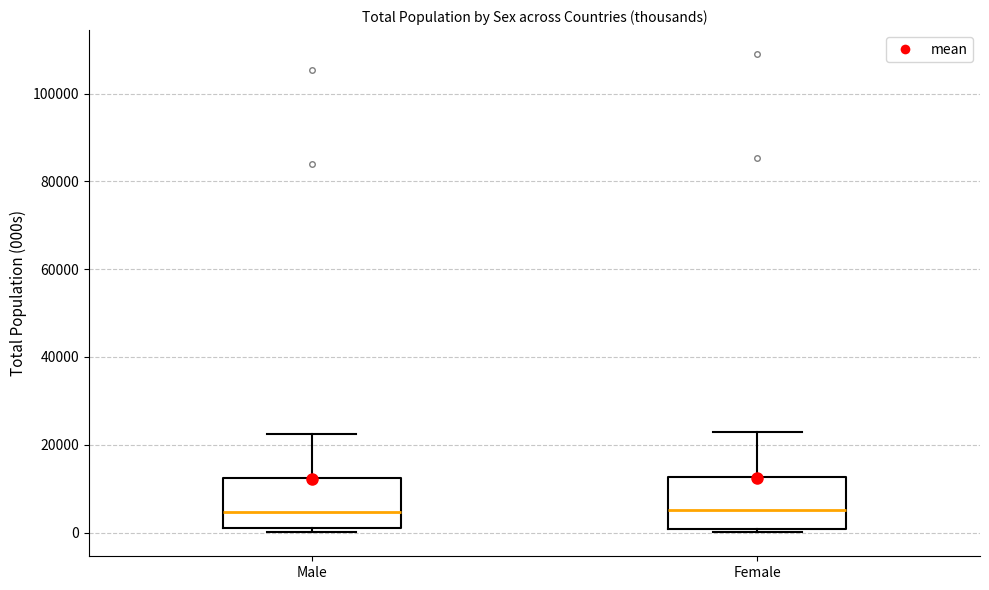

Reading left to right, read every box against the y-axis: the position of its median line, the range the box covers, and the ends of its whiskers. The values are not printed on the chart, so give them approximately, as read against the axis.

Male: median 4000, box 0 to 12000, whiskers 0 (just below the box's lower edge) to 22000
Female: median 6000, box 0 to 12000, whiskers 0 (just below the box's lower edge) to 22000